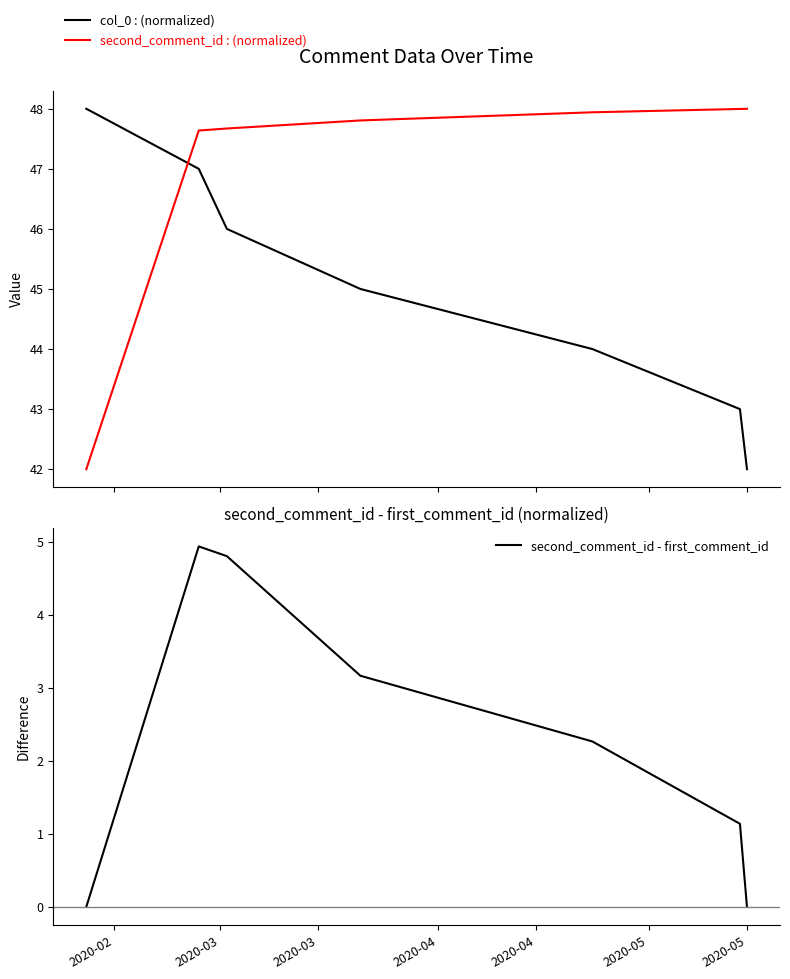

What is the difference between the second highest and second lowest values in the second_comment_id - first_comment_id series?

4.8